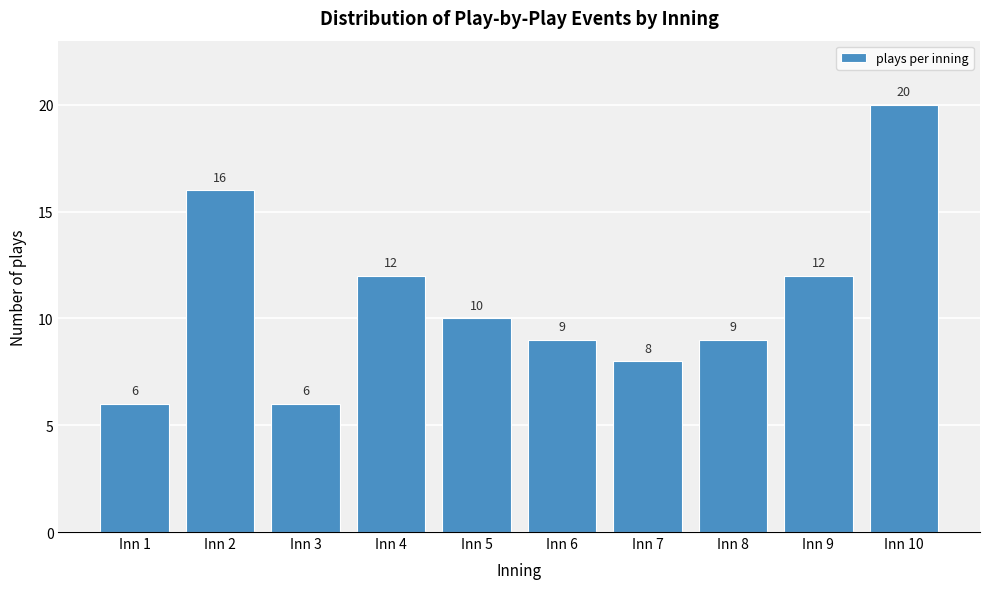

Reading left to right, list all the values displayed in this chart.

Inn 1=6	Inn 2=16	Inn 3=6	Inn 4=12	Inn 5=10	Inn 6=9	Inn 7=8	Inn 8=9	Inn 9=12	Inn 10=20